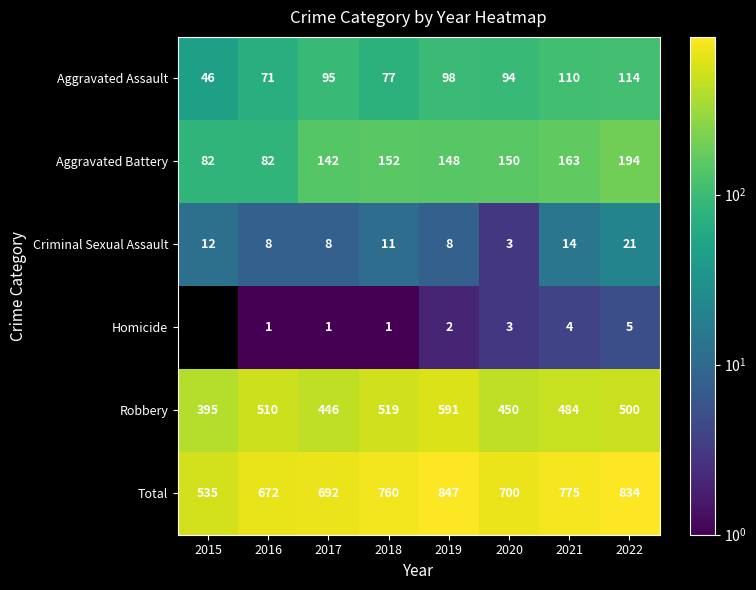

Which has a higher value, 2018 or 2020?

2020